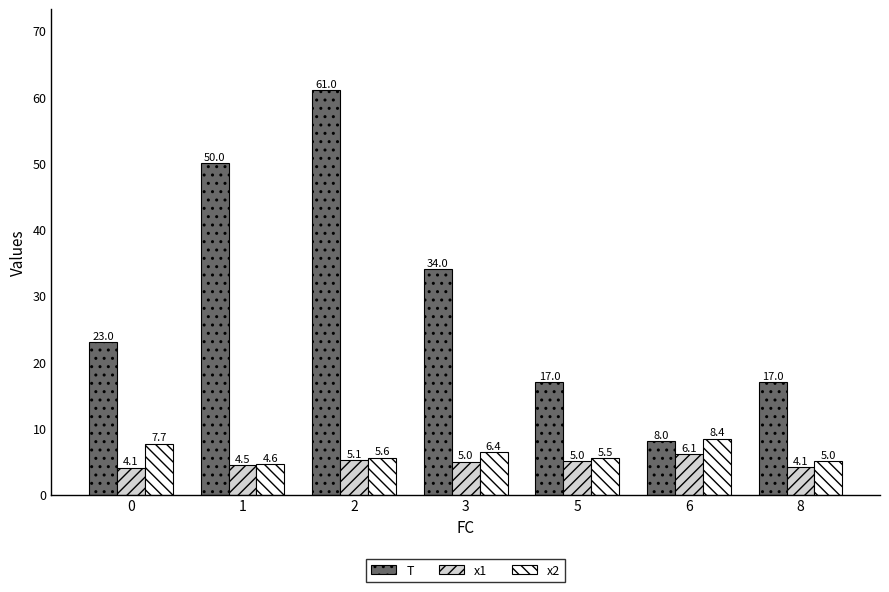

Reading right to left, what are all the values shown in this chart?

T: 8=17.0	6=8.0	5=17.0	3=34.0	2=61.0	1=50.0	0=23.0
x1: 8=4.1	6=6.1	5=5.0	3=5.0	2=5.1	1=4.5	0=4.1
x2: 8=5.0	6=8.4	5=5.5	3=6.4	2=5.6	1=4.6	0=7.7